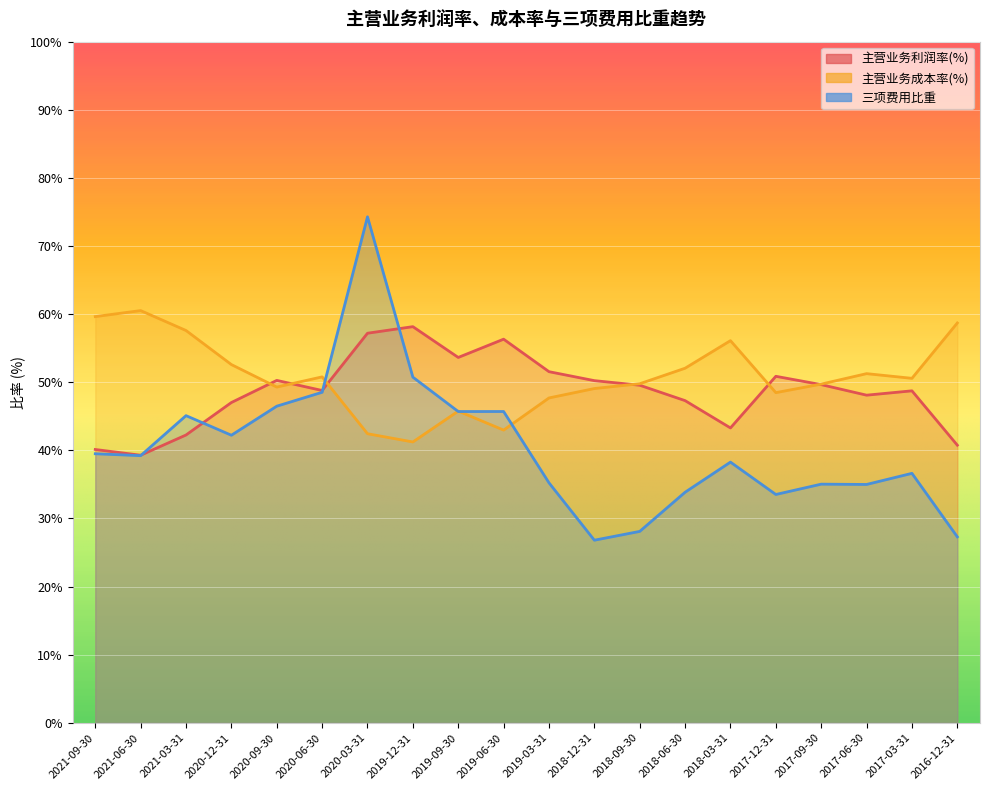

What is the sum of all 主营业务成本率(%) values?

1016.3